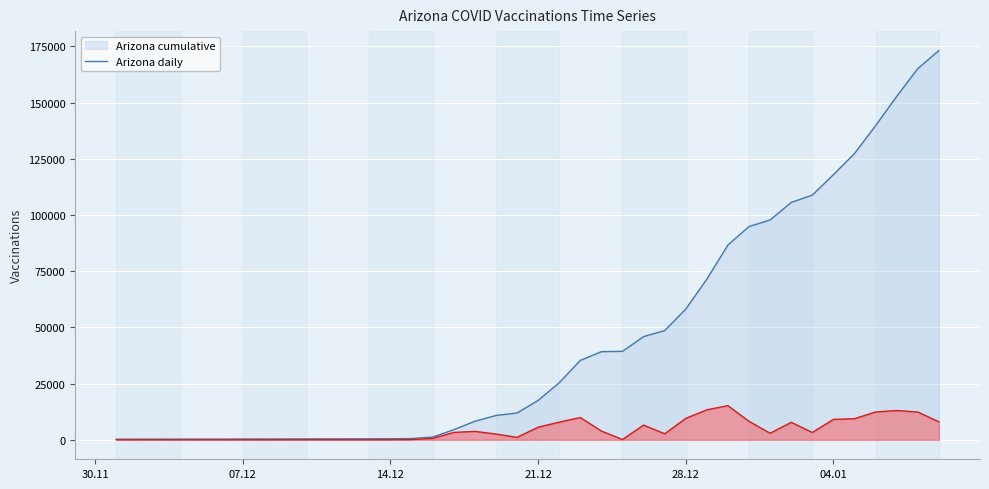

True or false: Arizona and Arizona_cume cross at least once.

False